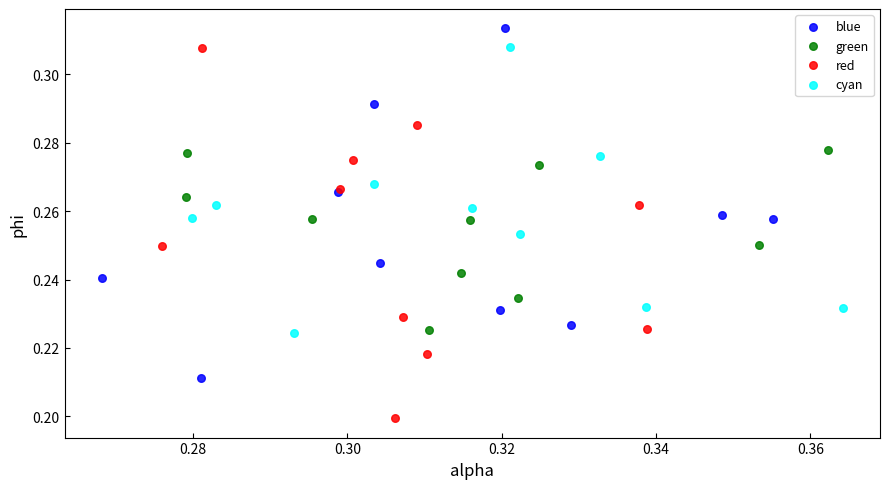

Which series contains the lowest Y value?

red